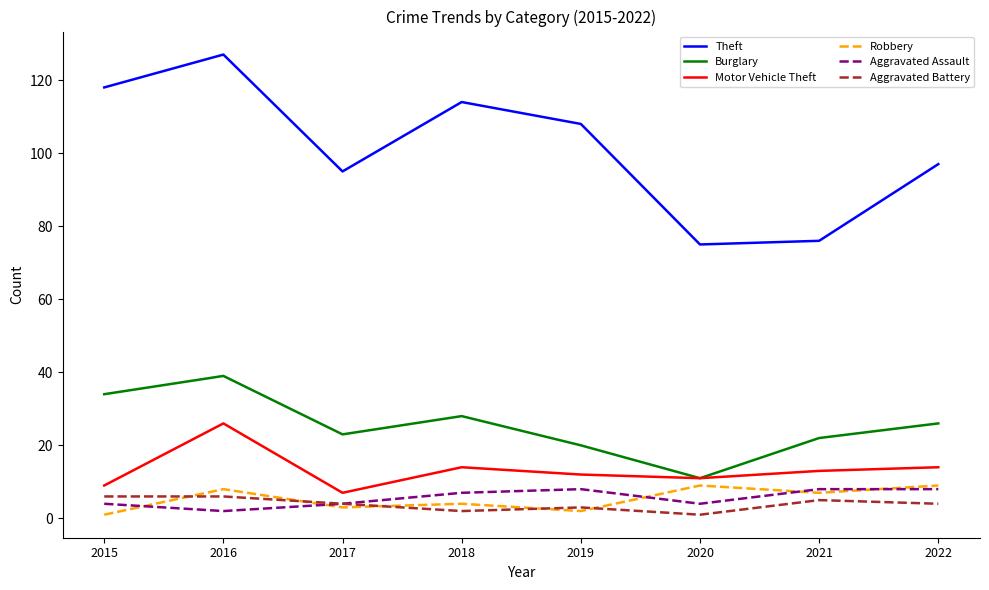

The Motor Vehicle Theft series shows 14 at 2022. True or false?

True